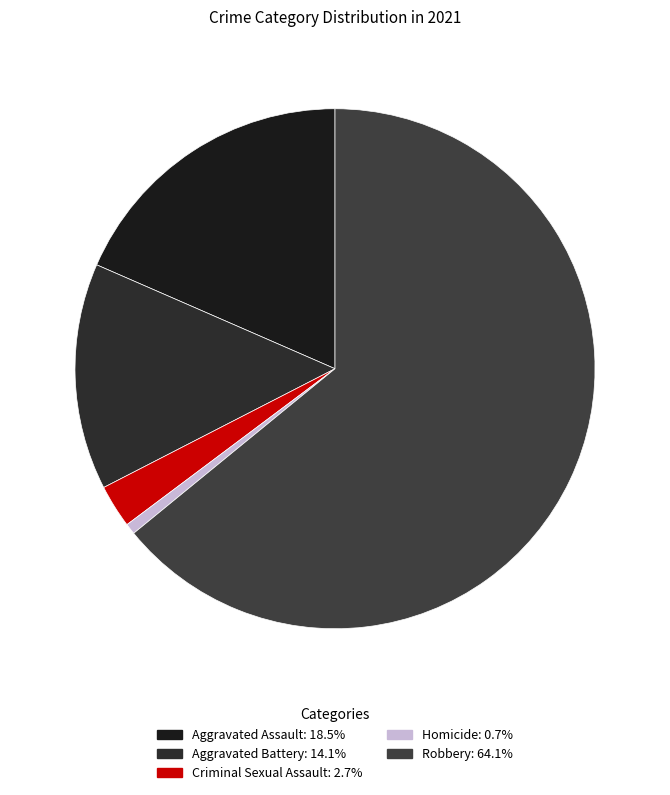

What is the largest slice in the pie chart?

Robbery